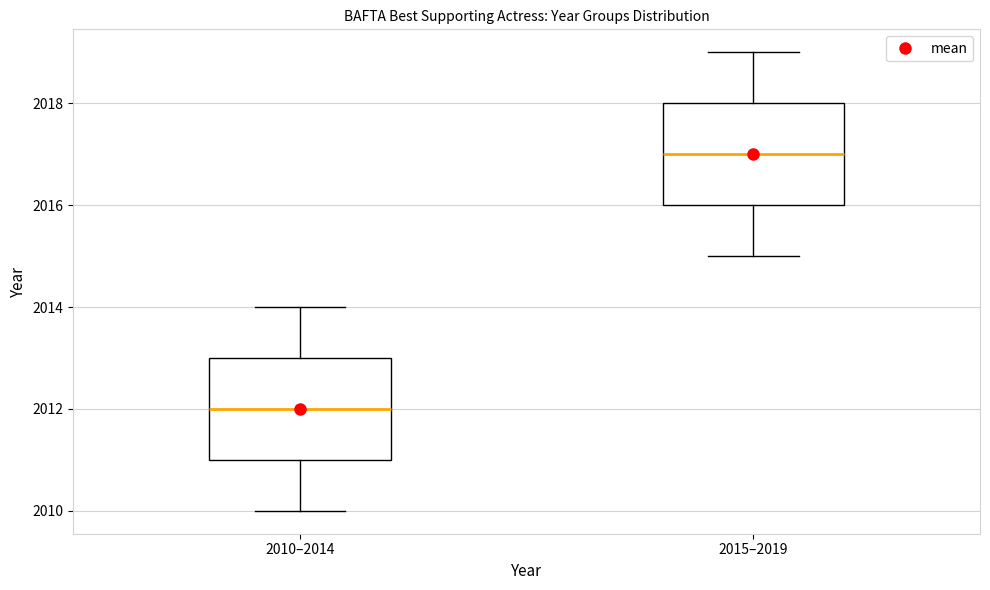

Reading left to right, read every box against the y-axis: the position of its median line, the range the box covers, and the ends of its whiskers. The values are not printed on the chart, so give them approximately, as read against the axis.

2010–2014: median 2012, box 2011 to 2013, whiskers 2010 to 2014
2015–2019: median 2017, box 2016 to 2018, whiskers 2015 to 2019